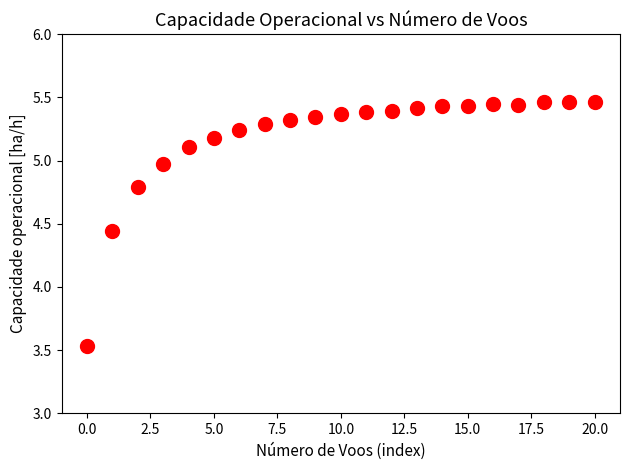

What is the range of Y values (max minus min)?

1.9